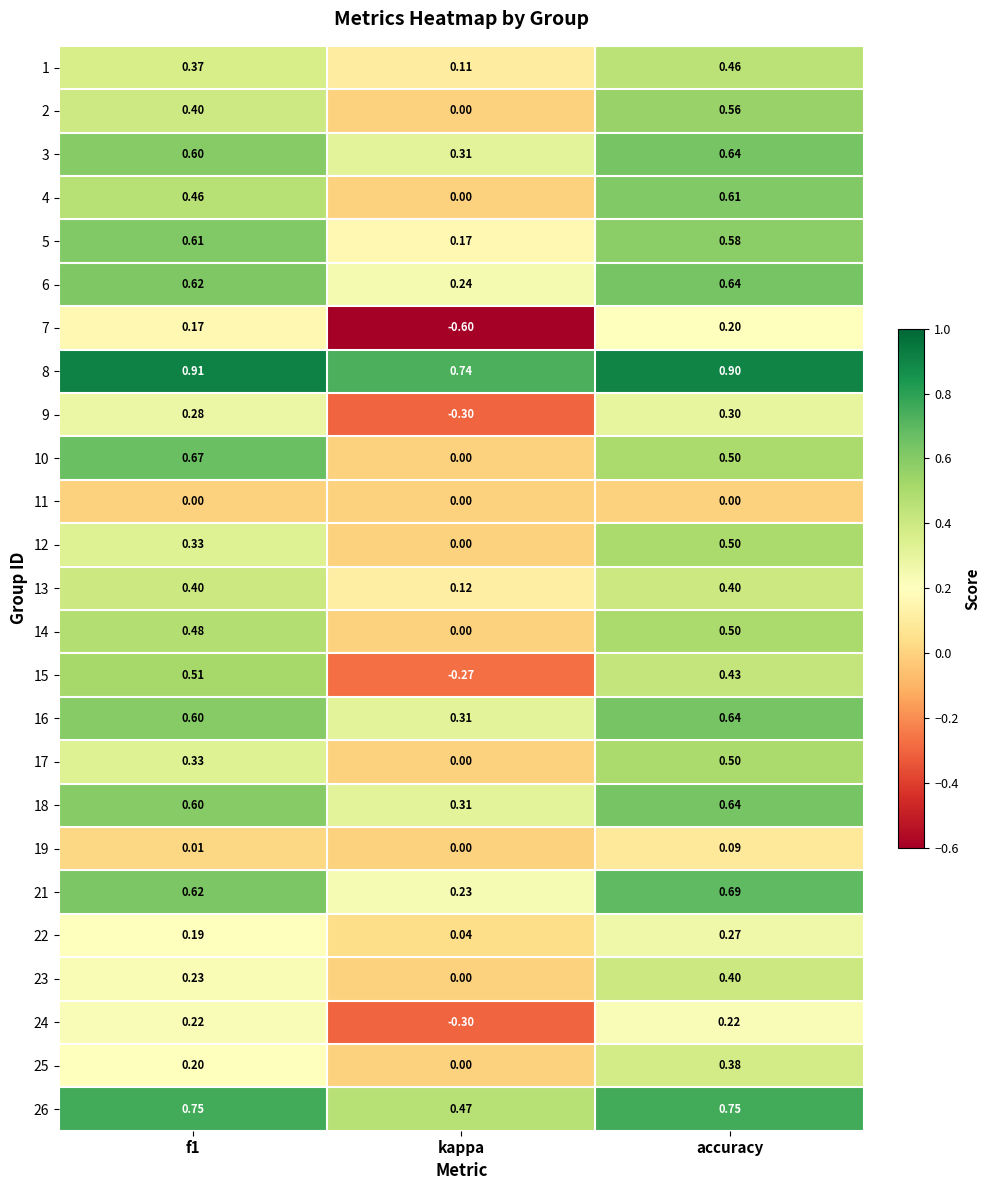

Which category has the highest value in the 25 series?

accuracy